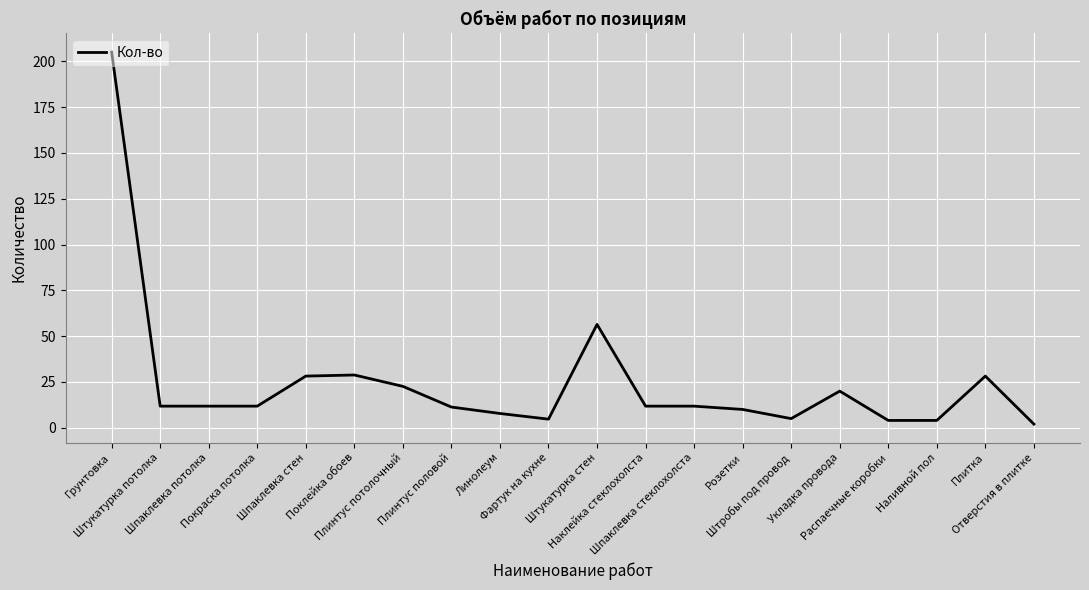

What is the average value?

24.9